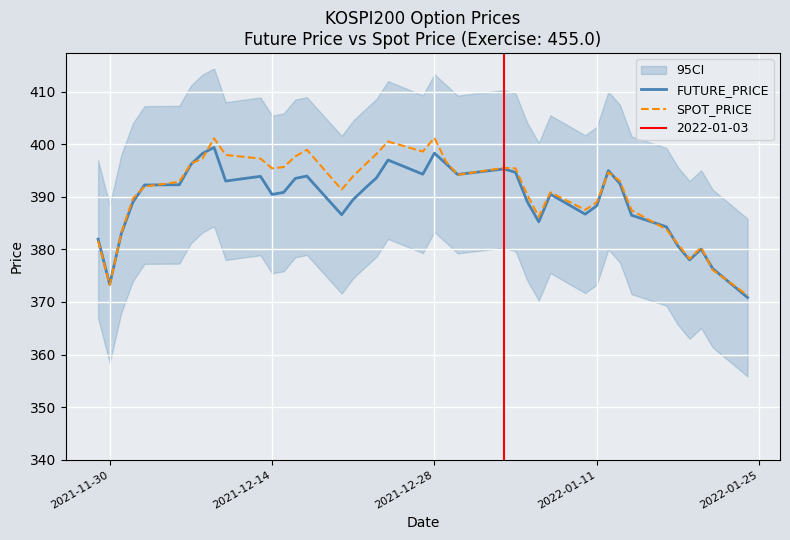

What is the minimum value for SPOT_PRICE?

371.3